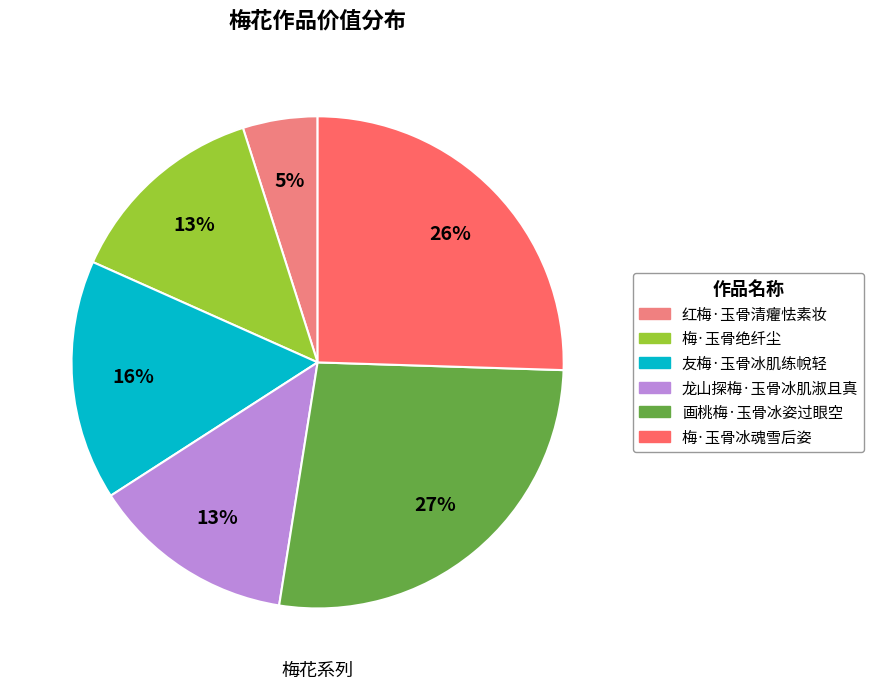

What is the smallest slice in the pie chart?

红梅·玉骨清癯怯素妆